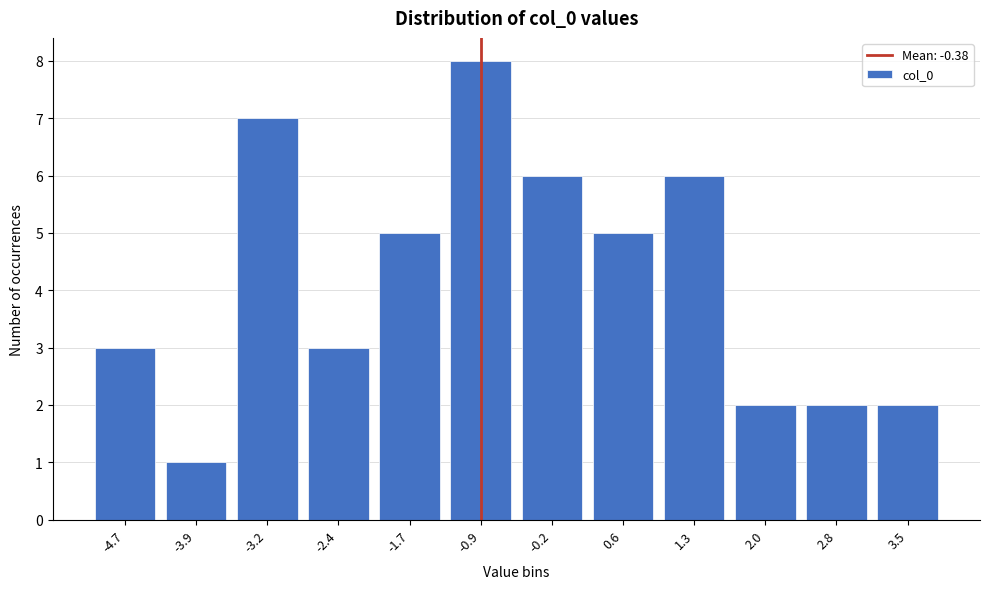

Reading right to left, transcribe all the data shown in this chart.

3.5=2	2.8=2	2.0=2	1.3=6	0.6=5	-0.2=6	-0.9=8	-1.7=5	-2.4=3	-3.2=7	-3.9=1	-4.7=3